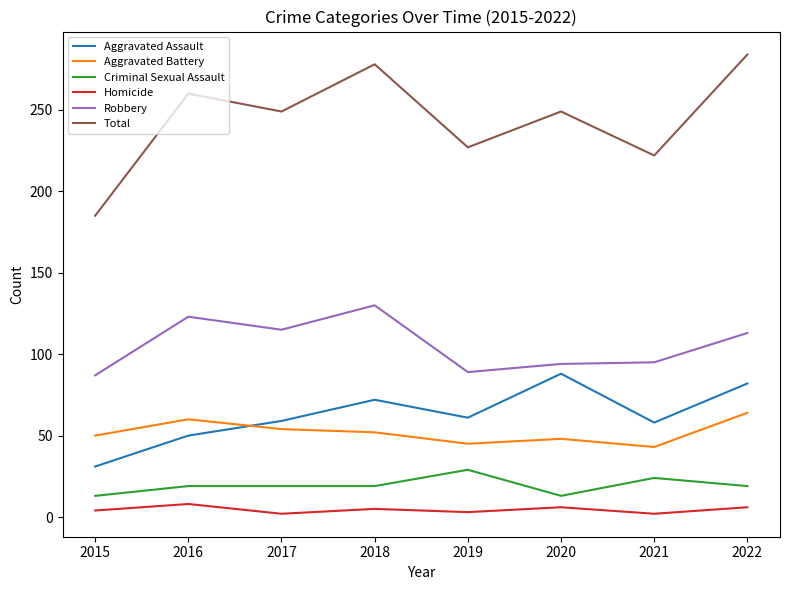

Is the value of Homicide at 2020 greater than the value of Aggravated Battery at 2017?

No